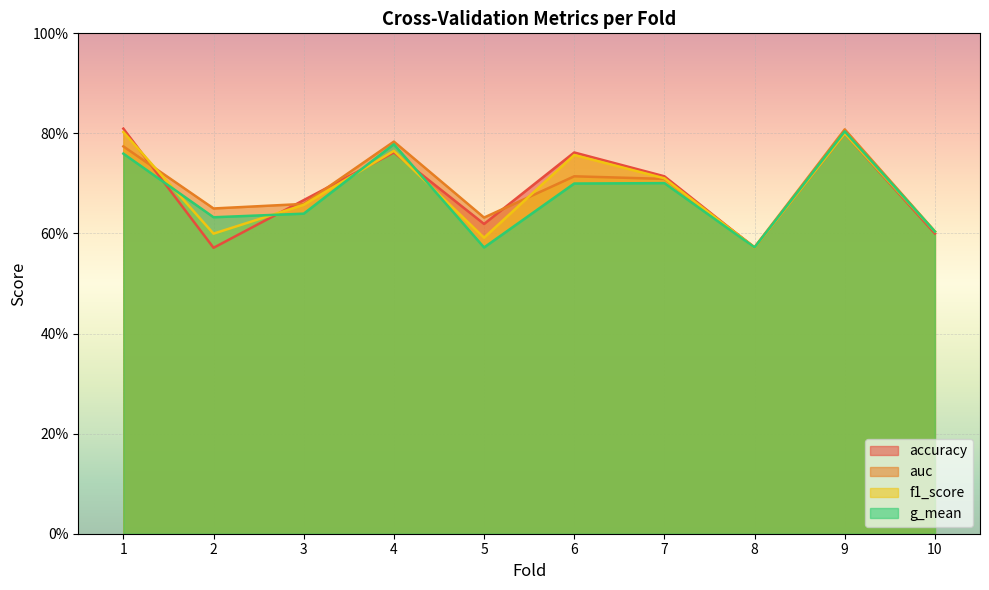

How many interior local peaks does the auc series have?

3